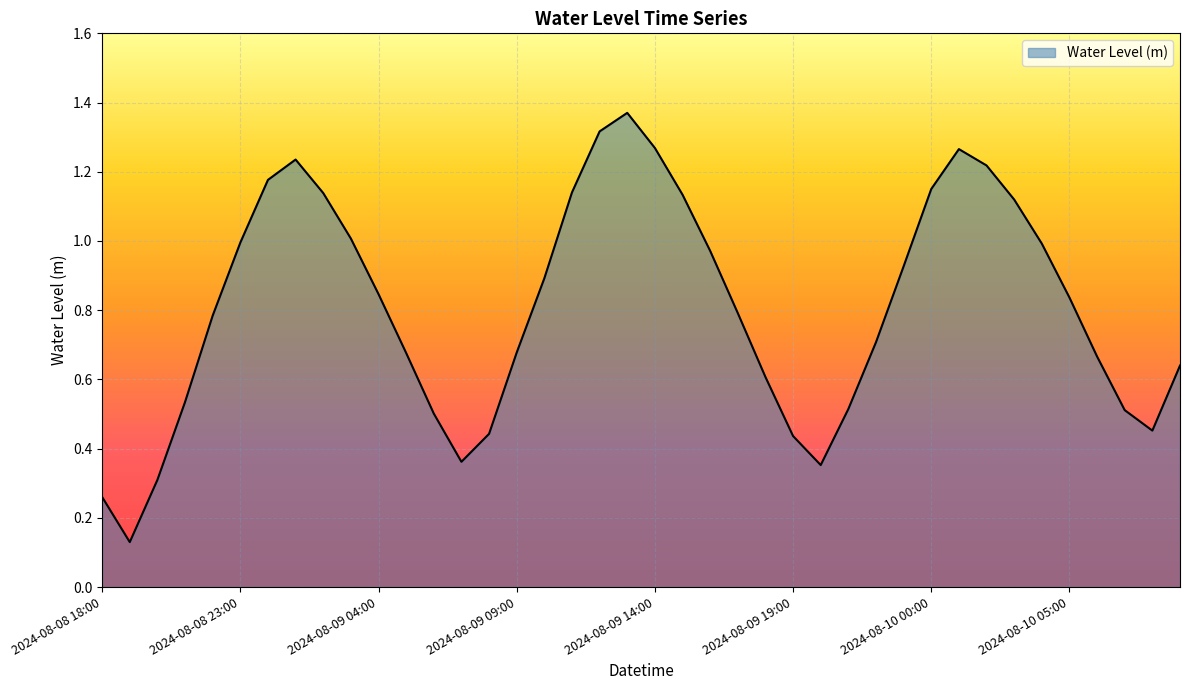

Does the chart display data point markers on the line(s)?

No